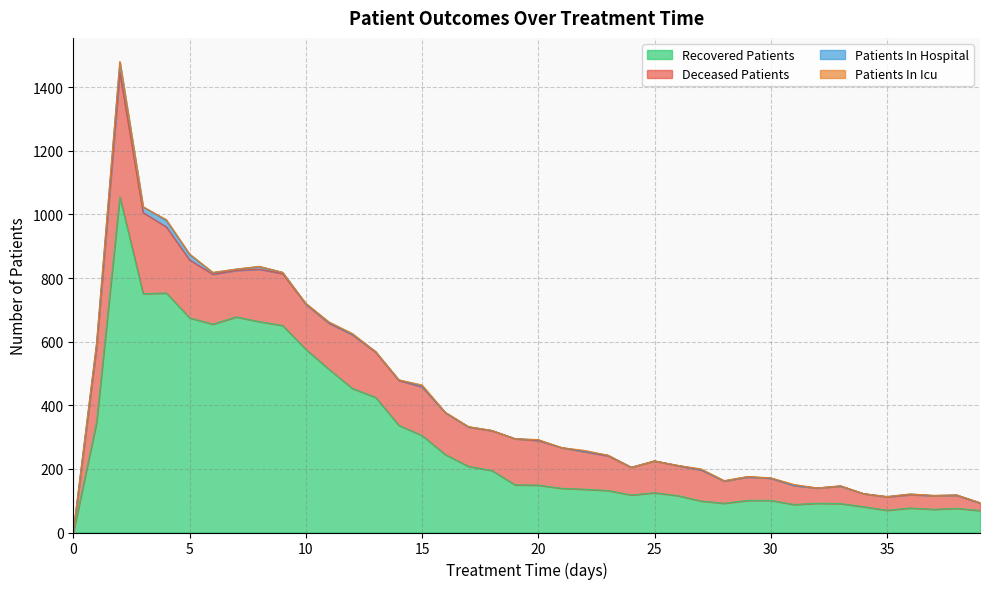

Reading left to right, what are all the values shown in this chart?

patients_in_hospital: 0=2	1=12	2=33	3=18	4=20	5=17	6=5	7=4	8=8	9=4	10=1	11=2	12=1	13=2	14=2	15=2	16=0	17=0	18=1	19=0	20=2	21=0	22=1	23=2	24=0	25=0	26=1	27=1	28=0	29=0	30=0	31=0	32=0	33=0	34=0	35=1	36=2	37=0	38=1	39=0
patients_in_icu: 0=0	1=0	2=2	3=0	4=3	5=2	6=1	7=0	8=1	9=0	10=2	11=2	12=3	13=0	14=0	15=4	16=1	17=1	18=0	19=0	20=1	21=0	22=3	23=0	24=0	25=0	26=0	27=2	28=1	29=1	30=1	31=3	32=0	33=1	34=0	35=0	36=0	37=1	38=0	39=1
recovered_patients: 0=0	1=347	2=1055	3=751	4=753	5=675	6=655	7=678	8=663	9=651	10=576	11=513	12=453	13=425	14=337	15=305	16=245	17=208	18=195	19=150	20=149	21=139	22=136	23=132	24=118	25=125	26=116	27=99	28=92	29=101	30=101	31=88	32=92	33=91	34=81	35=70	36=77	37=73	38=76	39=69
deceased_patients: 0=0	1=236	2=391	3=255	4=208	5=182	6=157	7=146	8=165	9=163	10=142	11=145	12=169	13=142	14=141	15=153	16=132	17=124	18=125	19=145	20=140	21=128	22=118	23=109	24=87	25=100	26=94	27=98	28=70	29=74	30=70	31=60	32=48	33=55	34=41	35=42	36=42	37=43	38=41	39=24